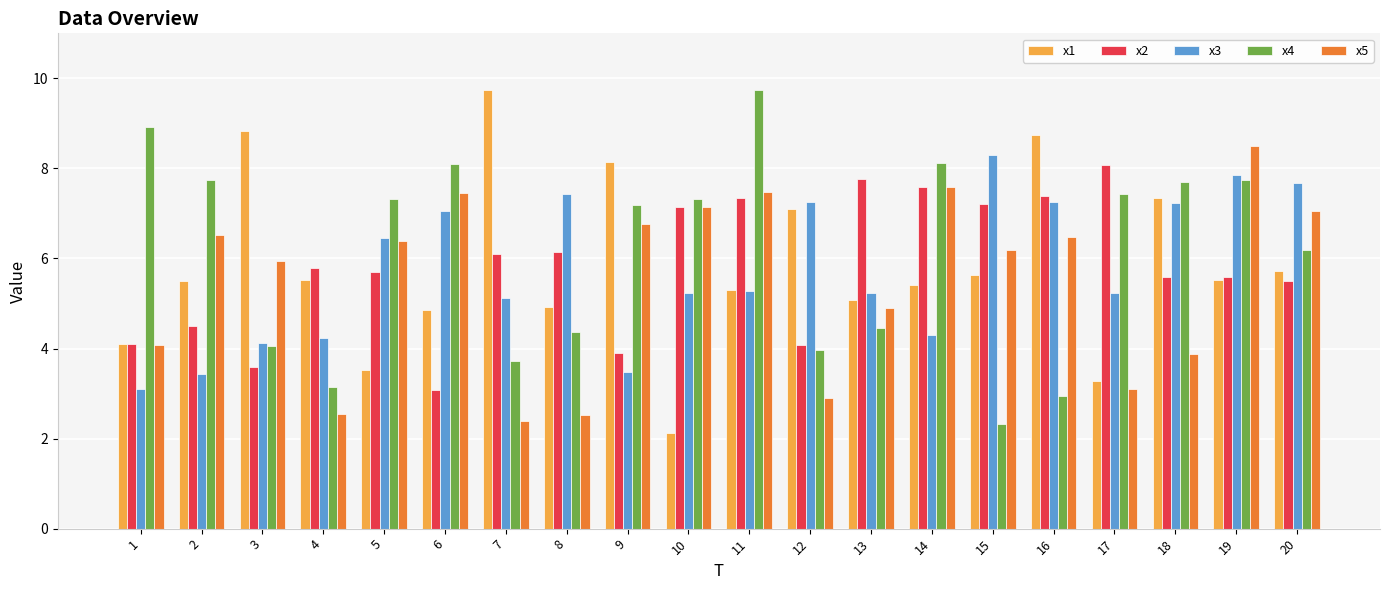

What is the minimum value shown in the chart?

2.1